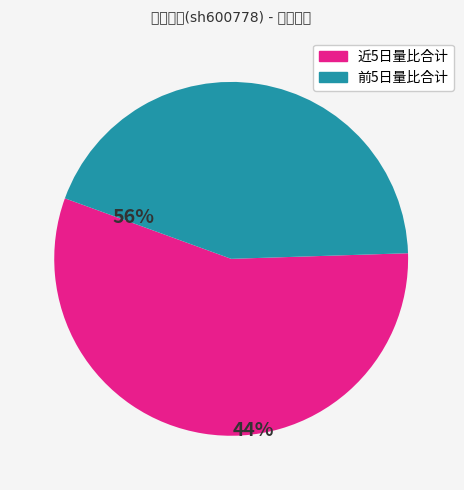

Is there a majority slice in this chart?

Yes